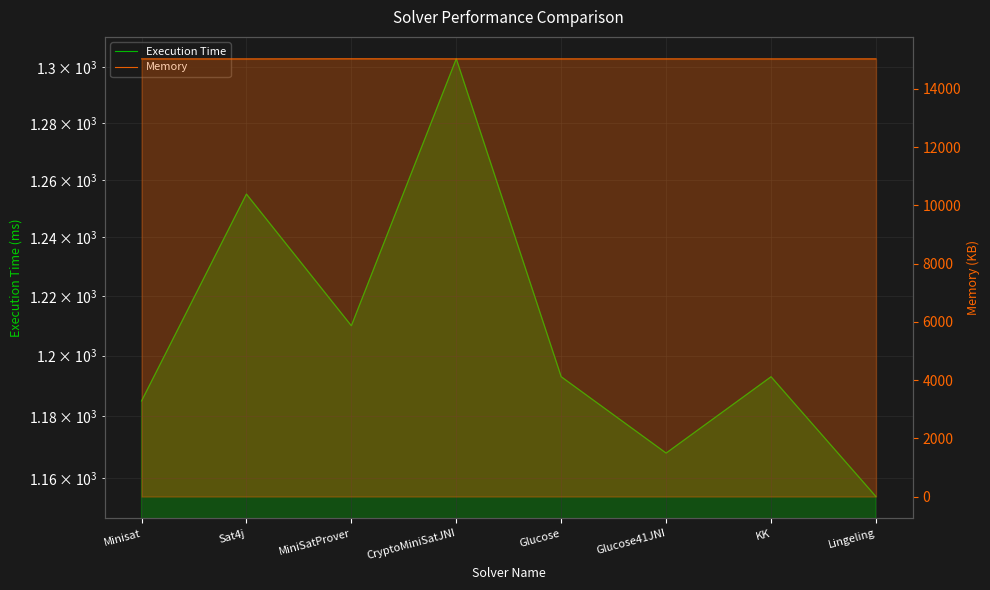

At how many categories does at least one series exceed 11705?

8